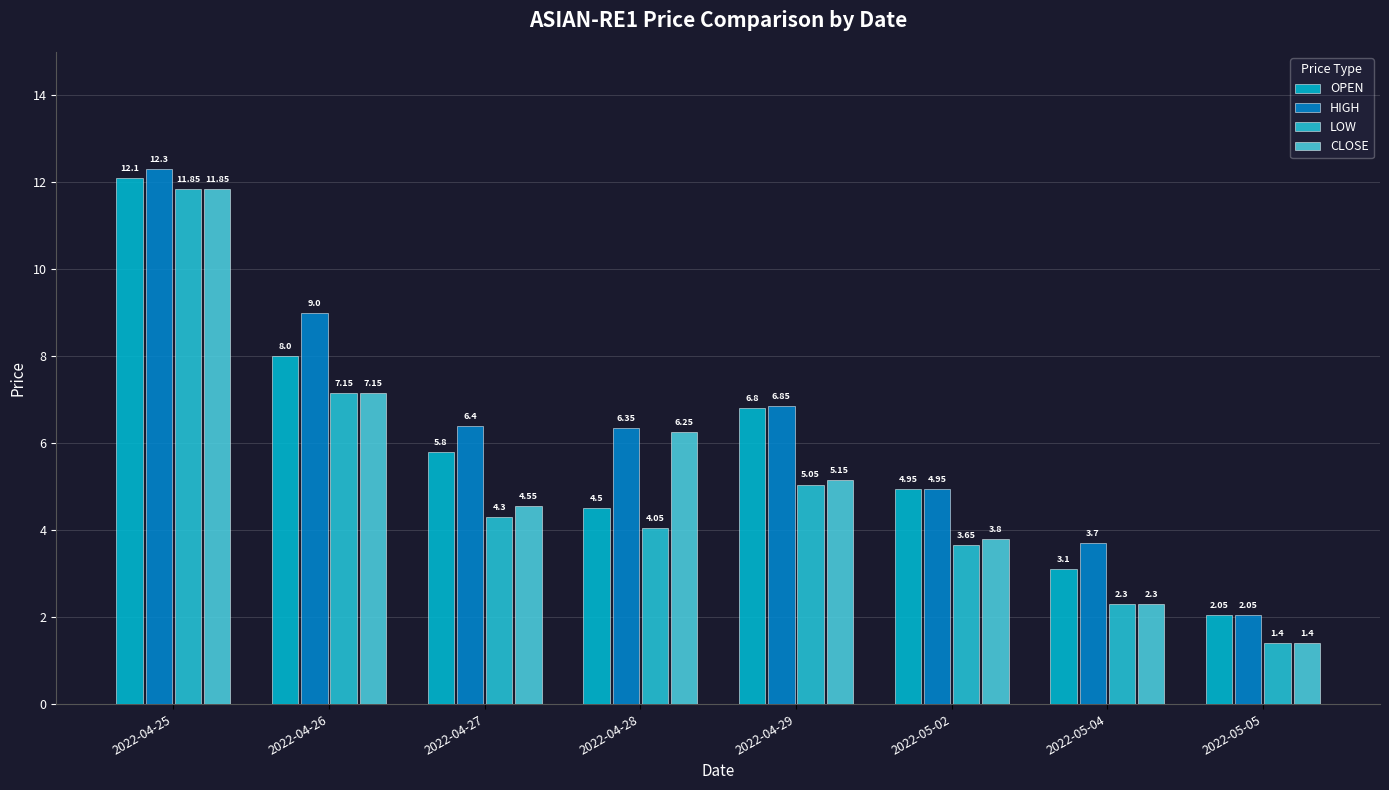

How many bars are there in total?

32